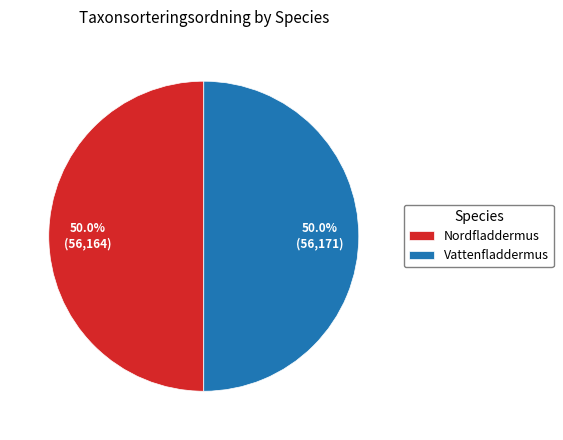

Combined, what portion of the pie is Vattenfladdermus and Nordfladdermus?

100.0%